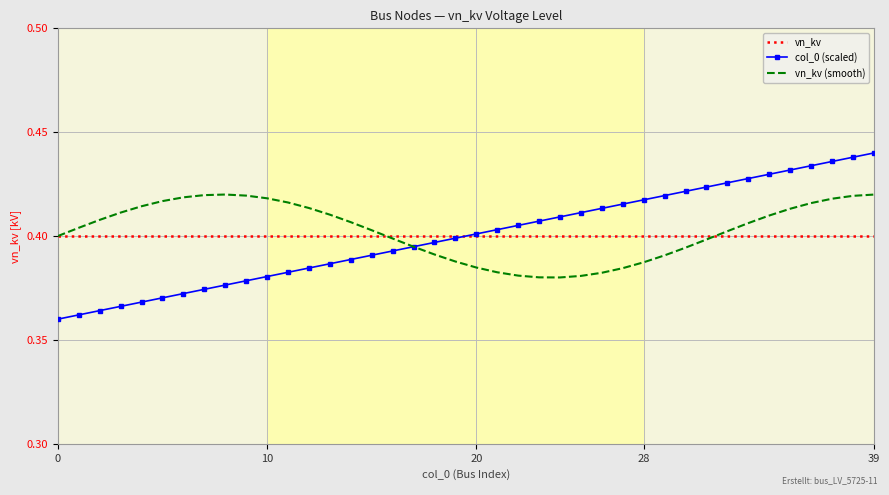

Rank the series by their maximum value, from highest to lowest.

col_0 (scaled), vn_kv (smooth), vn_kv